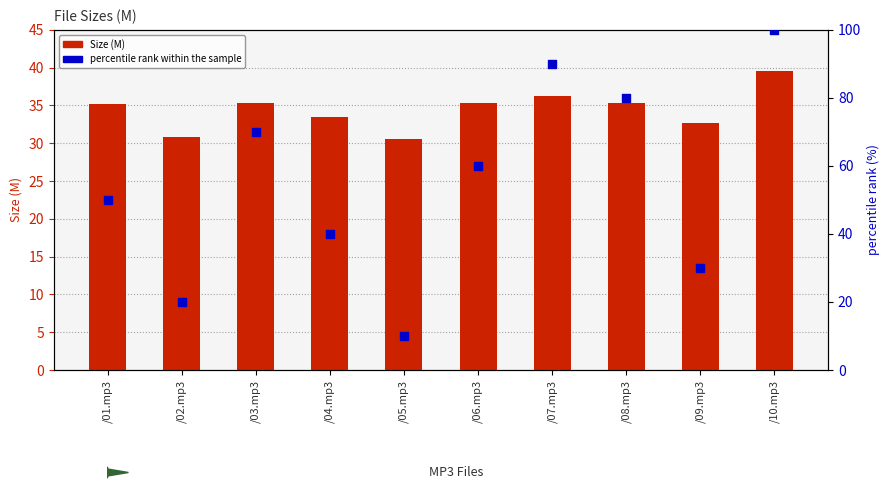

What is the total value across all series at /01.mp3?

85.2